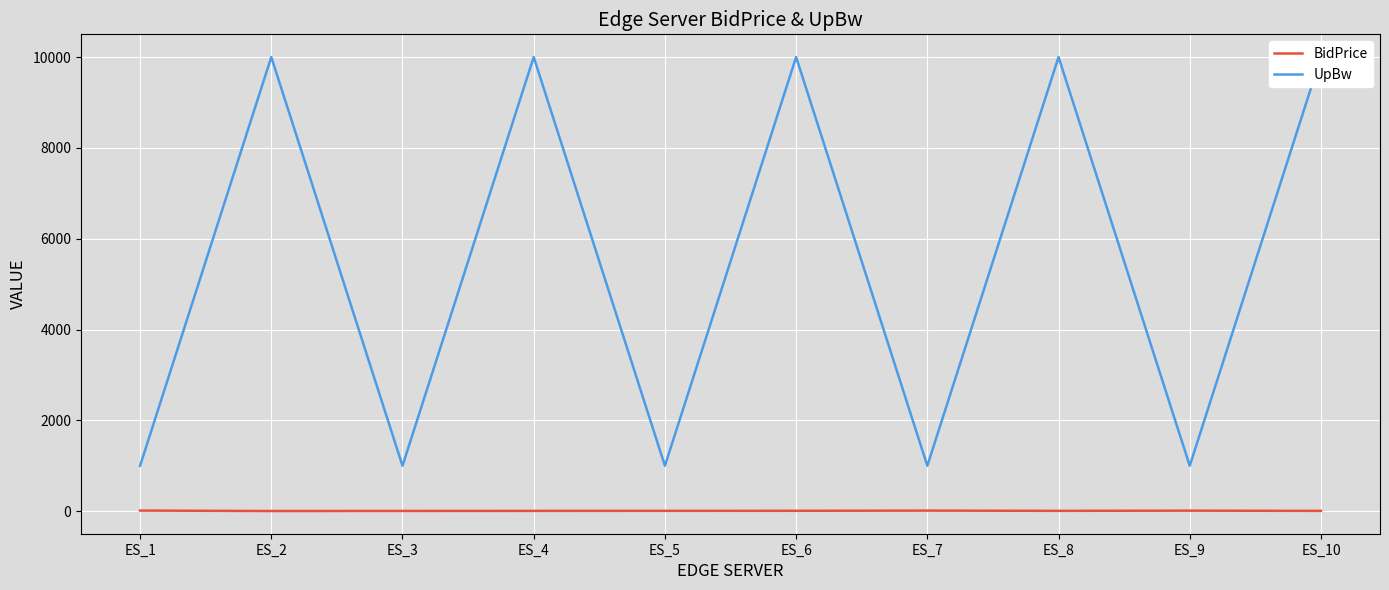

True or false: BidPrice has a value of 7 at ES_4.

True